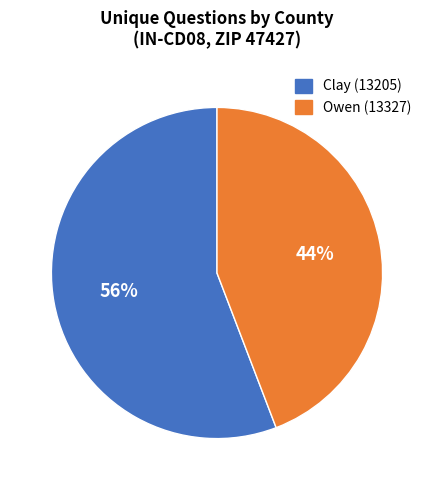

Which category has the smallest portion of the pie?

Owen (13327)